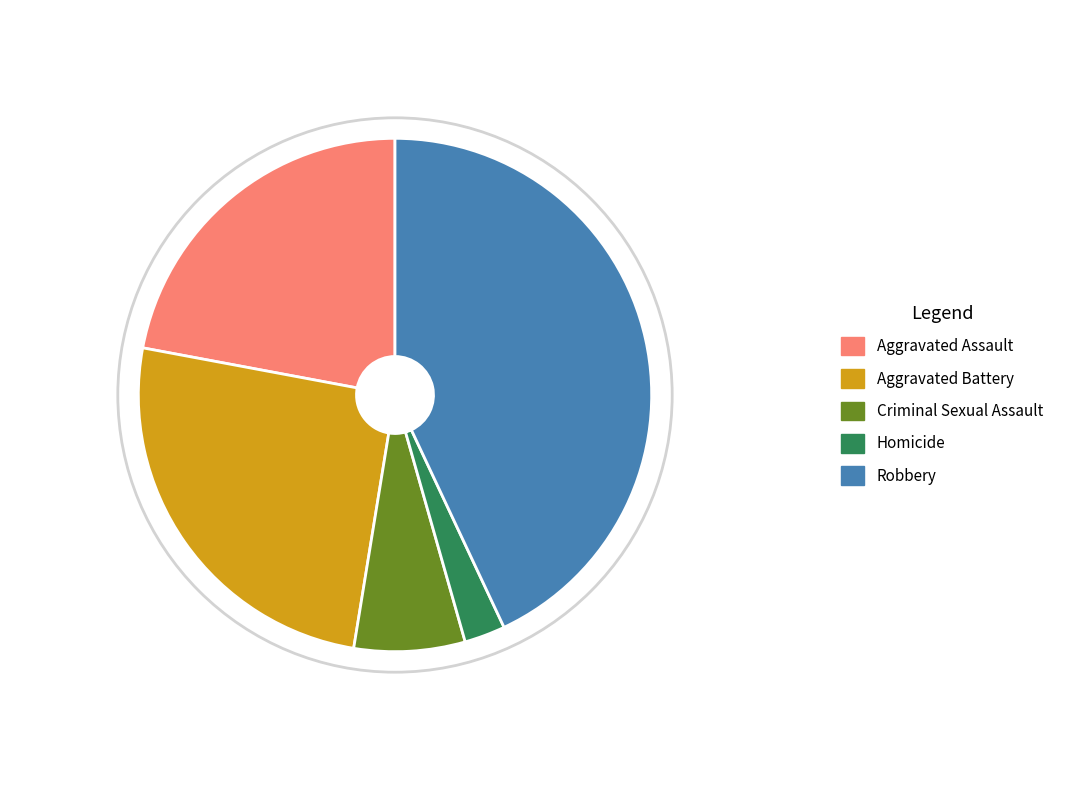

To the nearest percent, what is the difference between the largest and smallest slice percentages?

40%